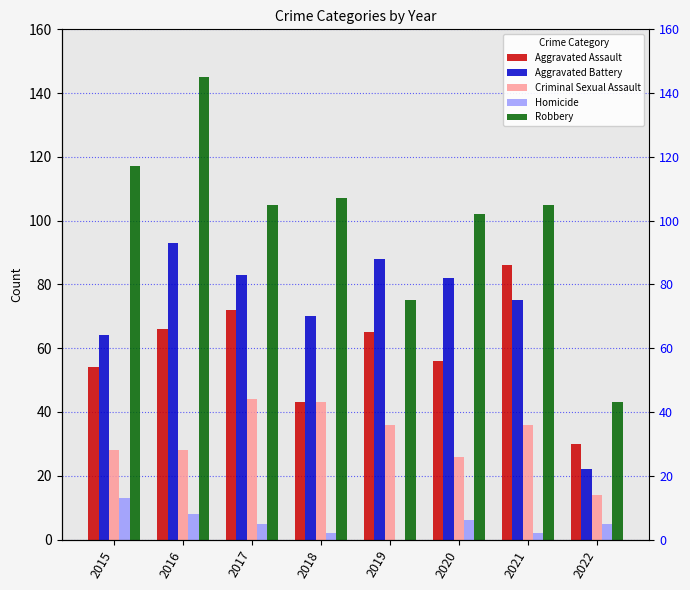

What is the average value of the Homicide series?

5